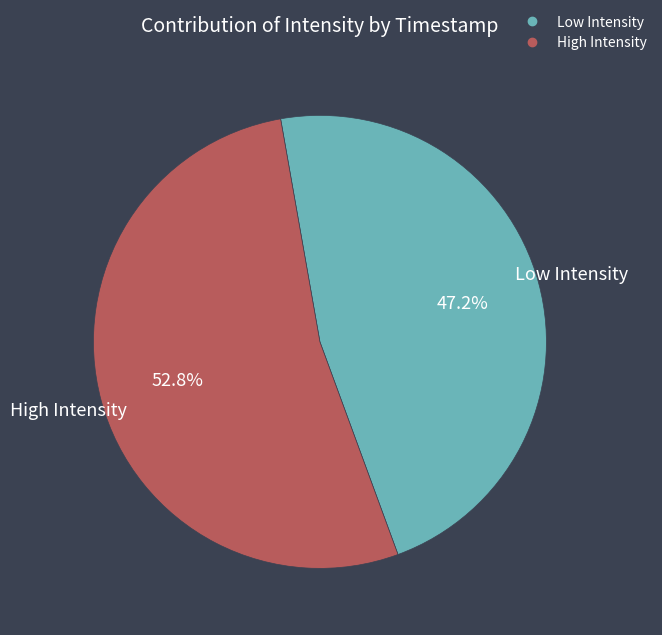

Is there any slice that represents more than half of the pie?

Yes